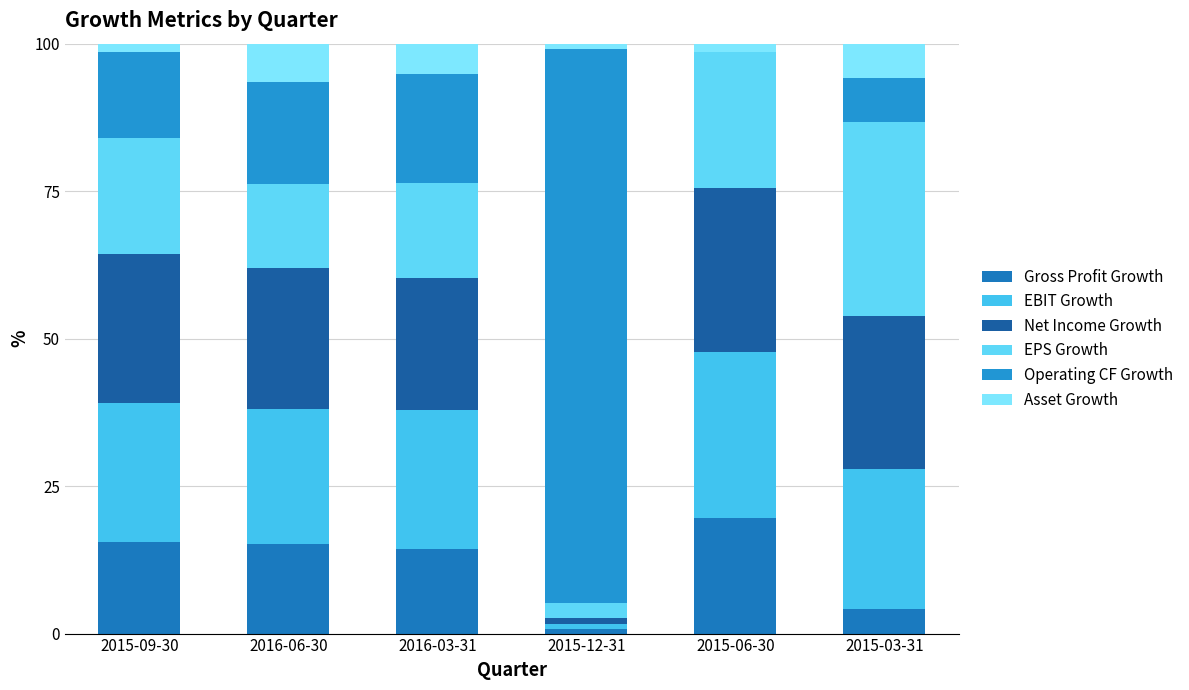

At how many categories does at least one series exceed 70?

1